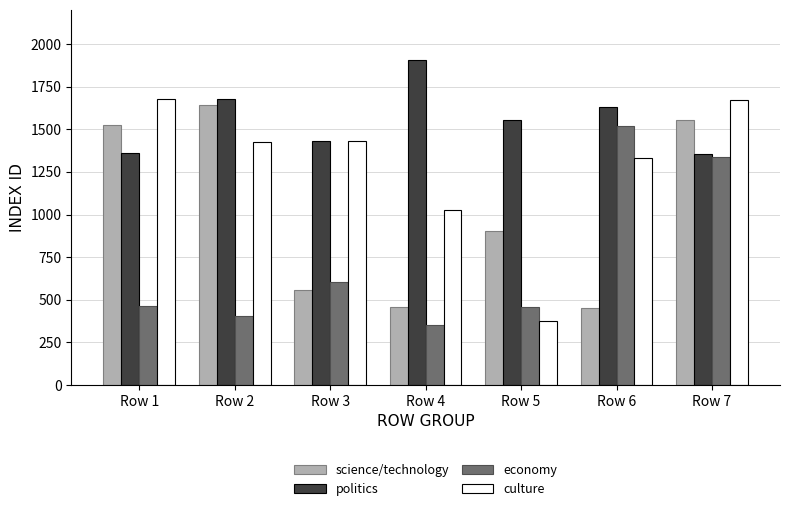

True or false: culture has a value of 541 at Row 1.

False